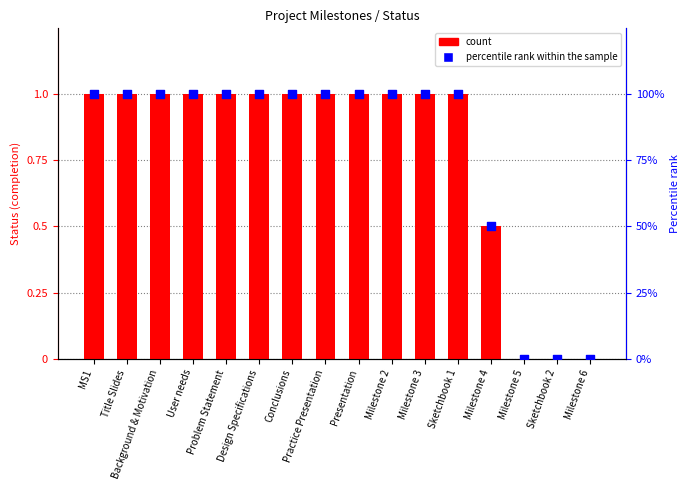

At how many categories does at least one series exceed 36?

13